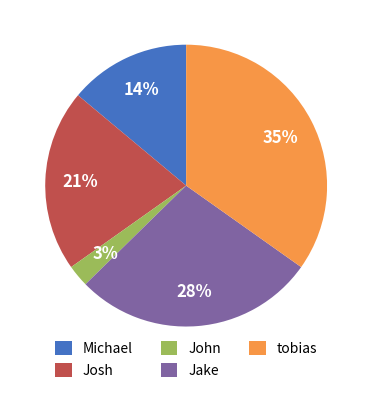

Rank the categories by value from highest to lowest.

tobias, Jake, Josh, Michael, John